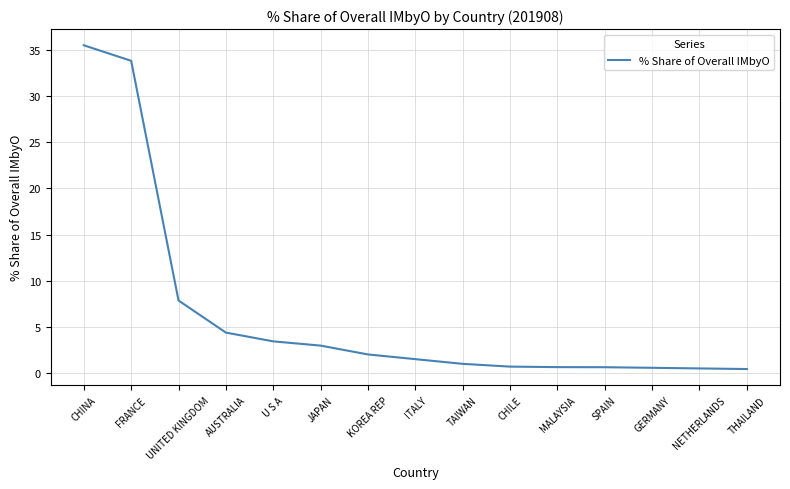

What position from the right is U S A?

11